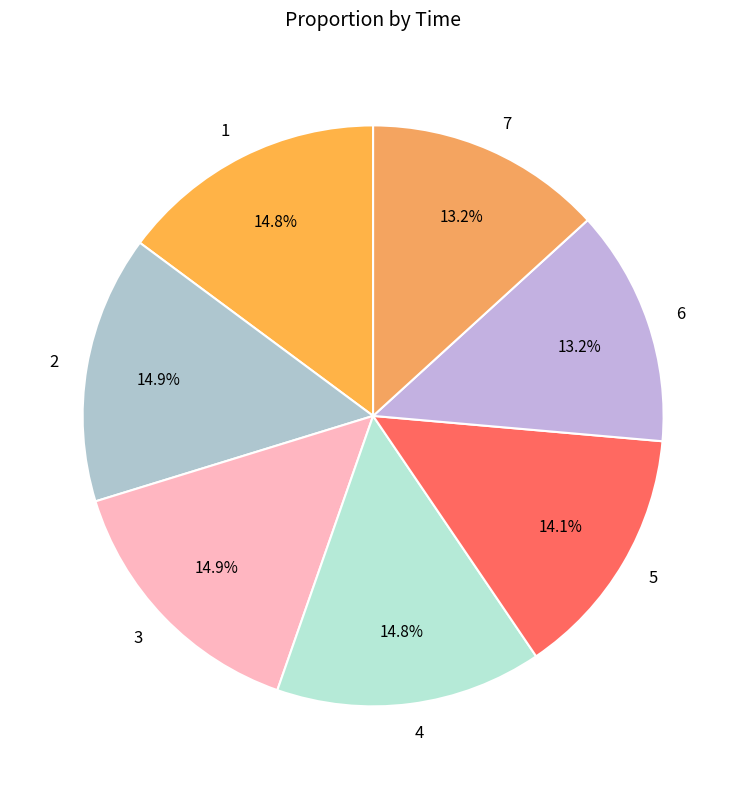

Is 4 the majority of the pie?

No